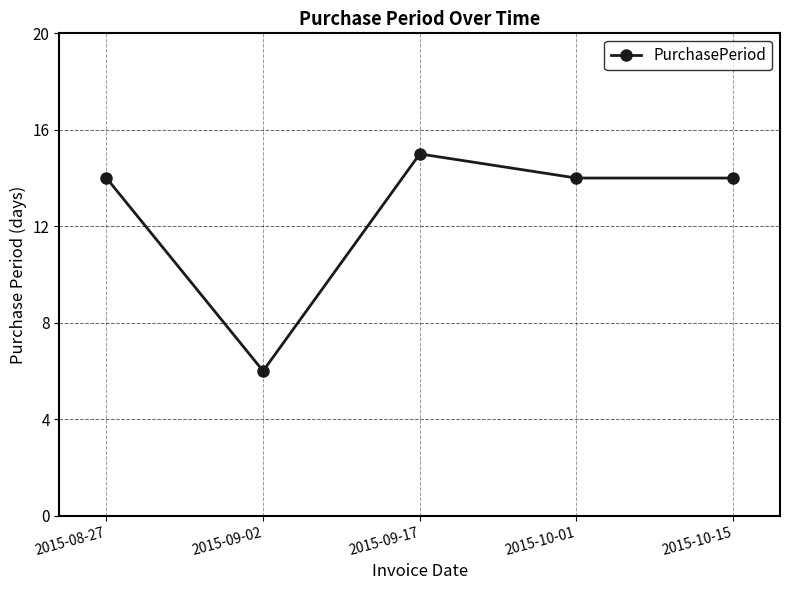

How many points are higher than both their immediate neighbors (excluding endpoints)?

1